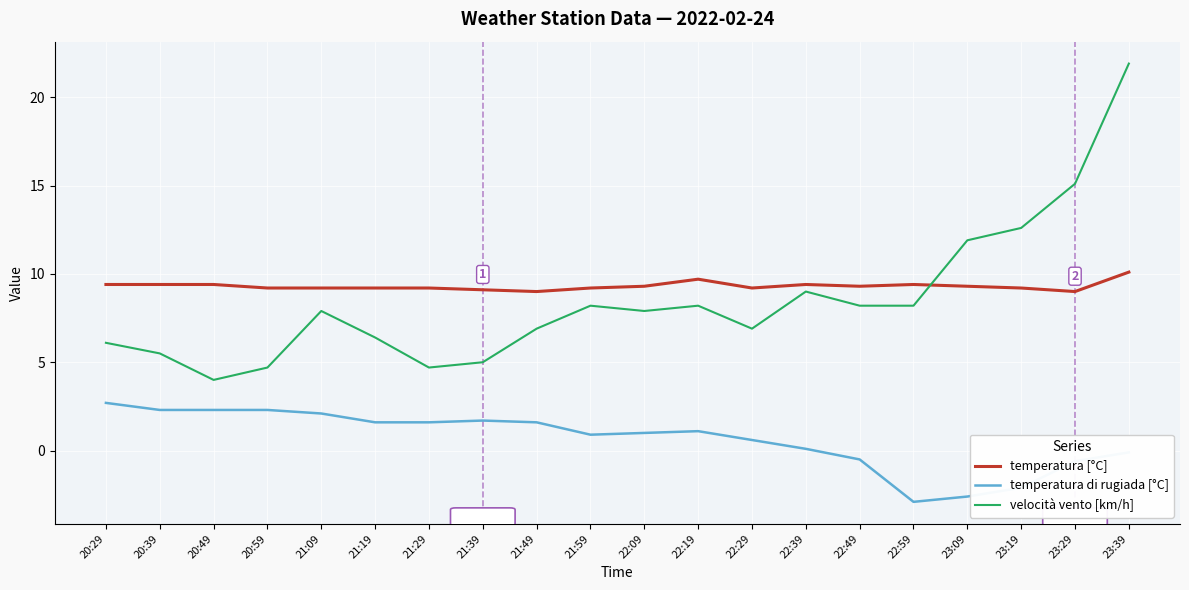

What is the approximate value of temperatura di rugiada [°C] at 21:49?

1.6